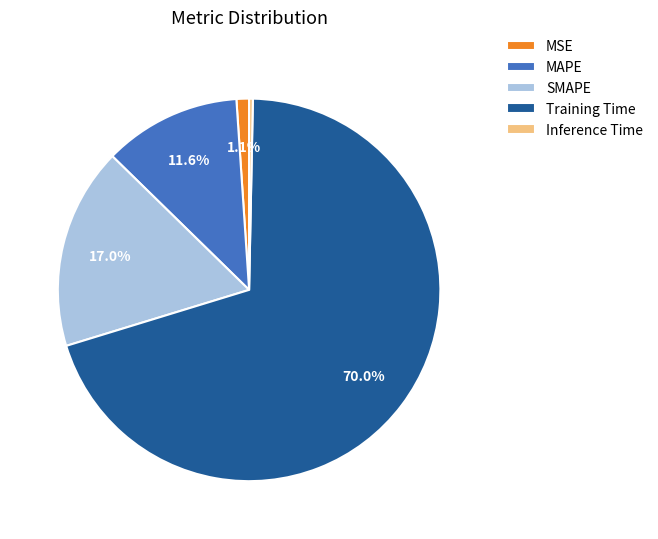

True or false: MAPE accounts for 12% of the total.

True